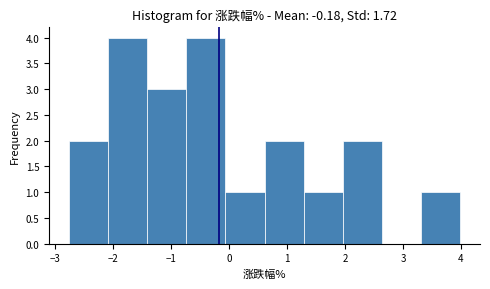

What is the height of the bar covering -1.4 to -0.7 on the x-axis? Neither the bar edges nor the heights are printed on the chart, so give them approximately, as read against the axes.

3